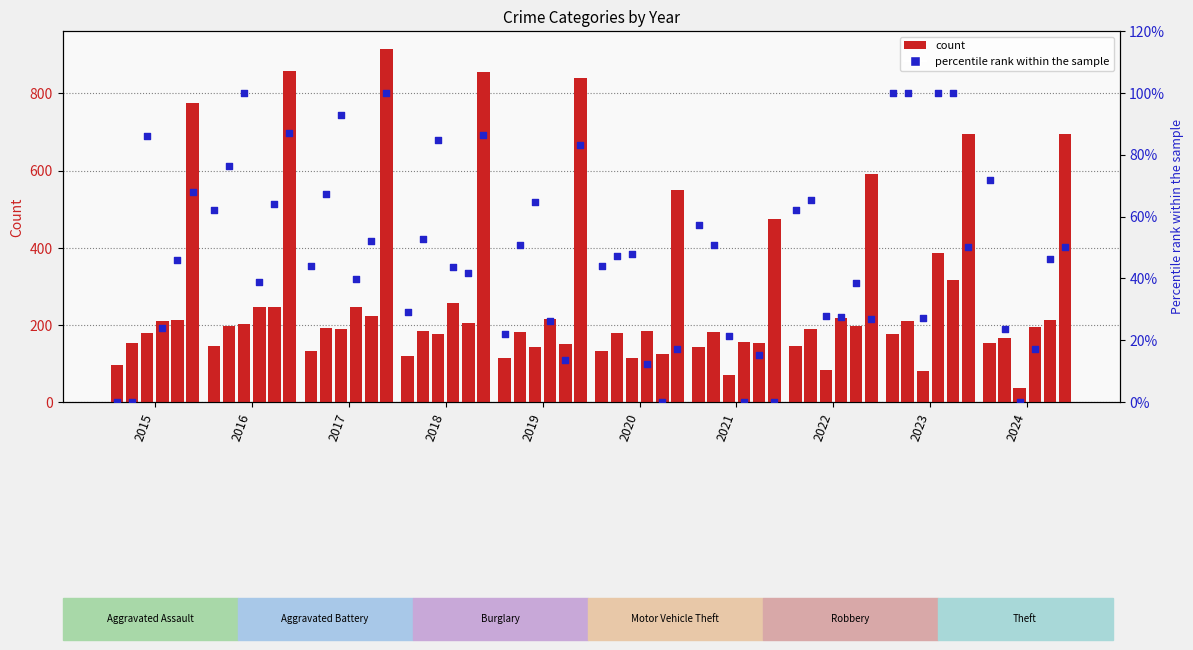

What is the total value across all series at 2023?

1648.0